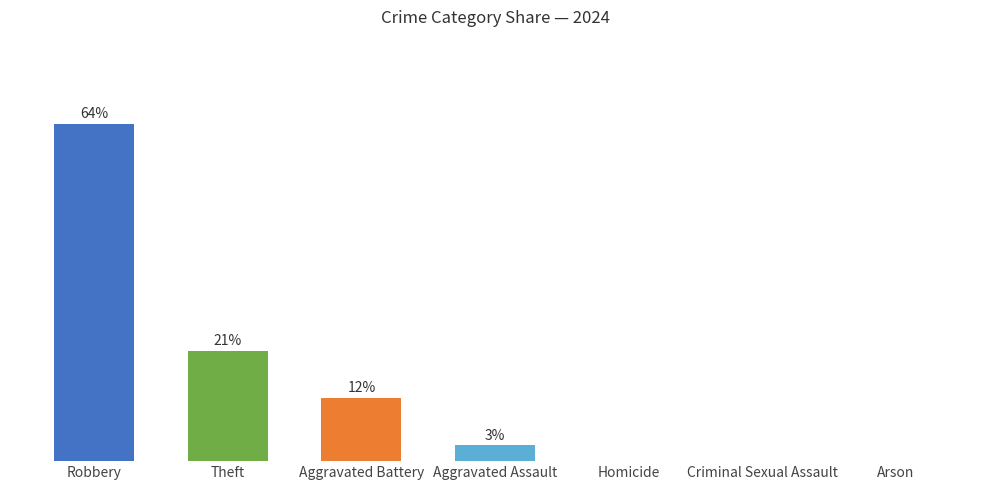

At which category does the chart reach its peak across all series?

Robbery